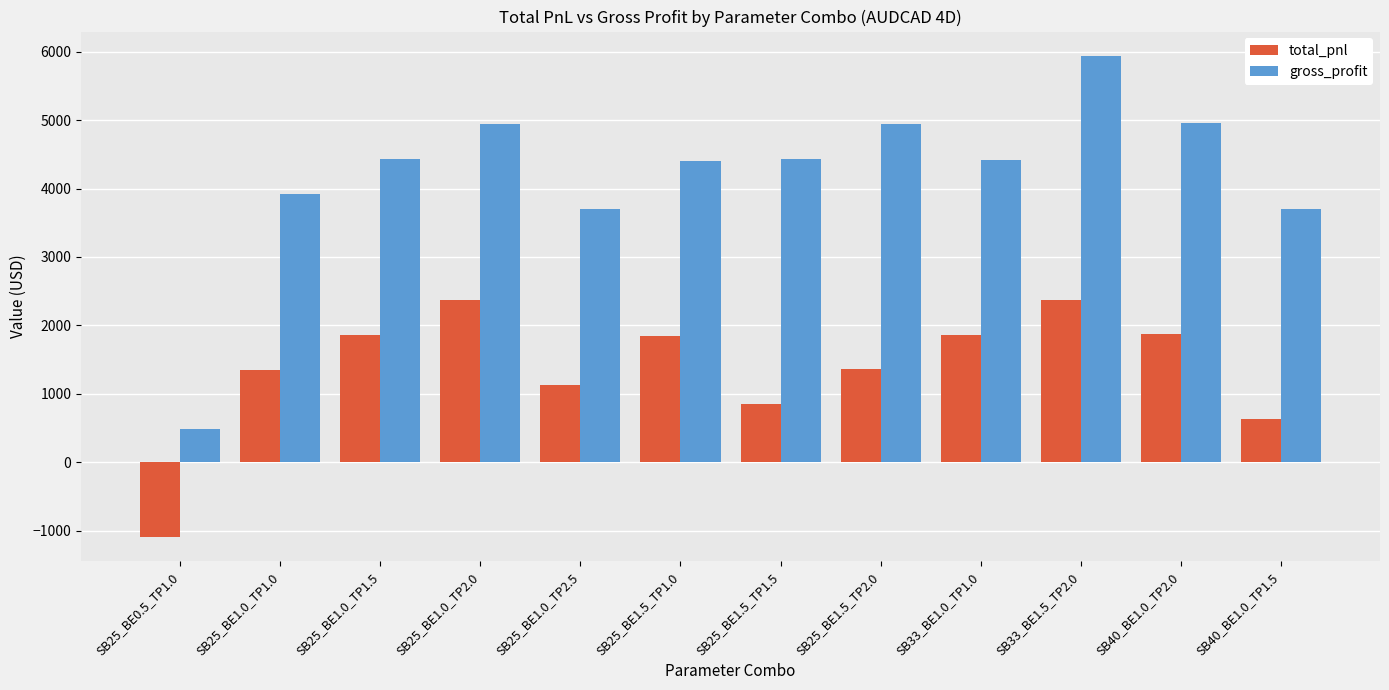

What is the label of the 4th bar from the right?

SB33_BE1.0_TP1.0